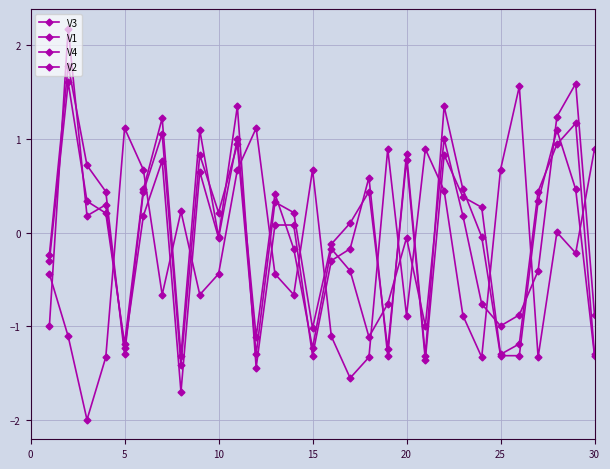

How many values in the V1 series exceed 0?

12